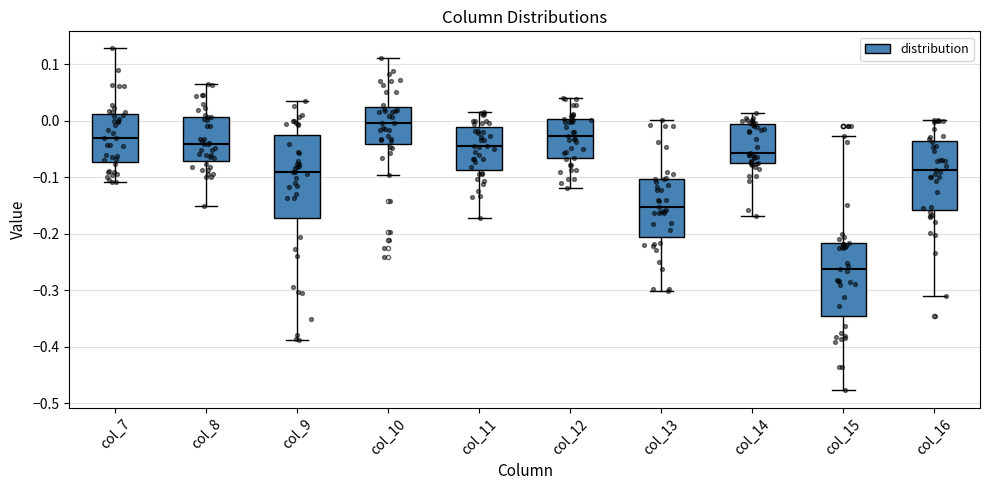

Where is the lower edge of the box for col_16 on the y-axis? The values are not printed on the chart, so give them approximately, as read against the axis.

-0.16